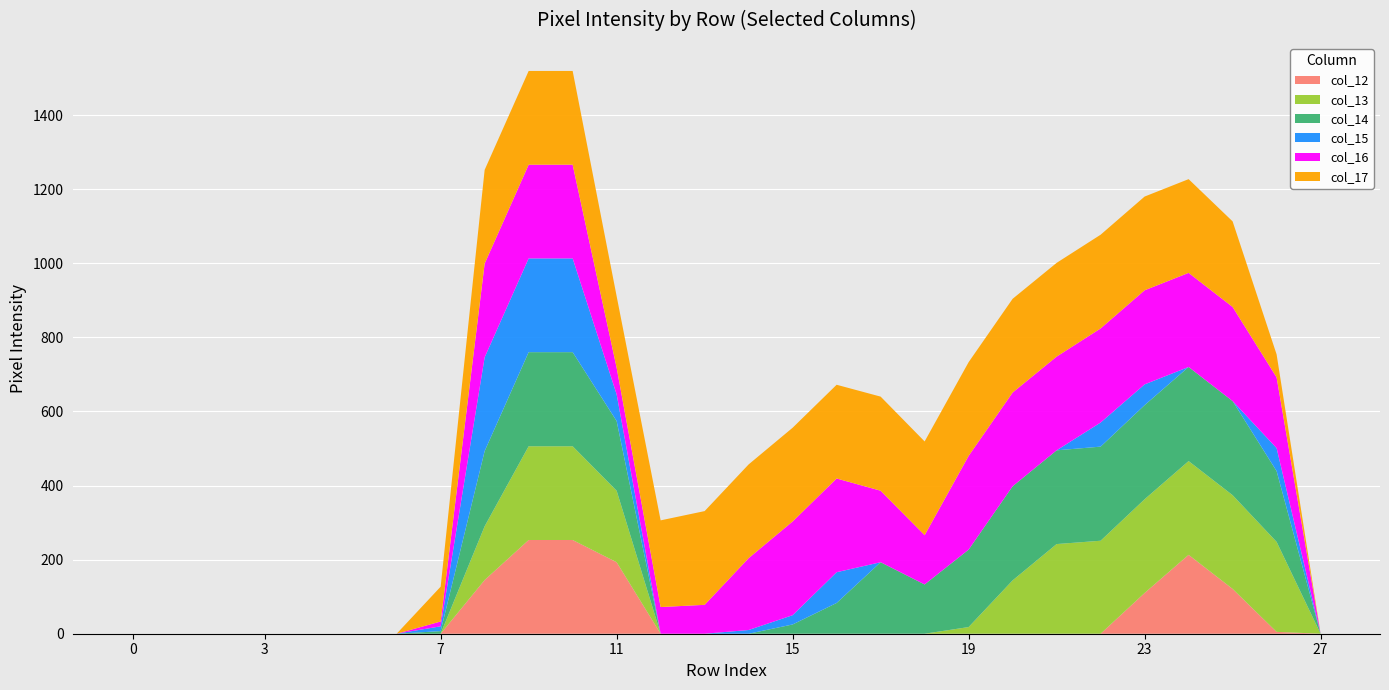

Reading left to right, transcribe all the data shown in this chart.

col_12: 0	0	0	0	0	0	0	0	145	253	253	193	0	0	0	0	0	0	0	0	0	0	0	110	213	121	5	0
col_13: 0	0	0	0	0	0	0	0	145	253	253	193	0	0	0	0	0	0	0	18	144	242	251	253	253	253	243	0
col_14: 0	0	0	0	0	0	0	7	203	254	254	188	0	0	0	25	83	193	133	209	254	253	254	254	254	254	191	0
col_15: 0	0	0	0	0	0	0	13	253	253	253	72	0	0	10	25	83	0	0	0	0	0	65	56	0	0	62	0
col_16: 0	0	0	0	0	0	0	13	253	253	253	72	72	78	194	253	253	193	133	253	253	253	254	254	254	254	191	0
col_17: 0	0	0	0	0	0	0	94	253	253	253	193	234	253	253	253	253	254	253	253	253	253	253	253	253	231	62	0